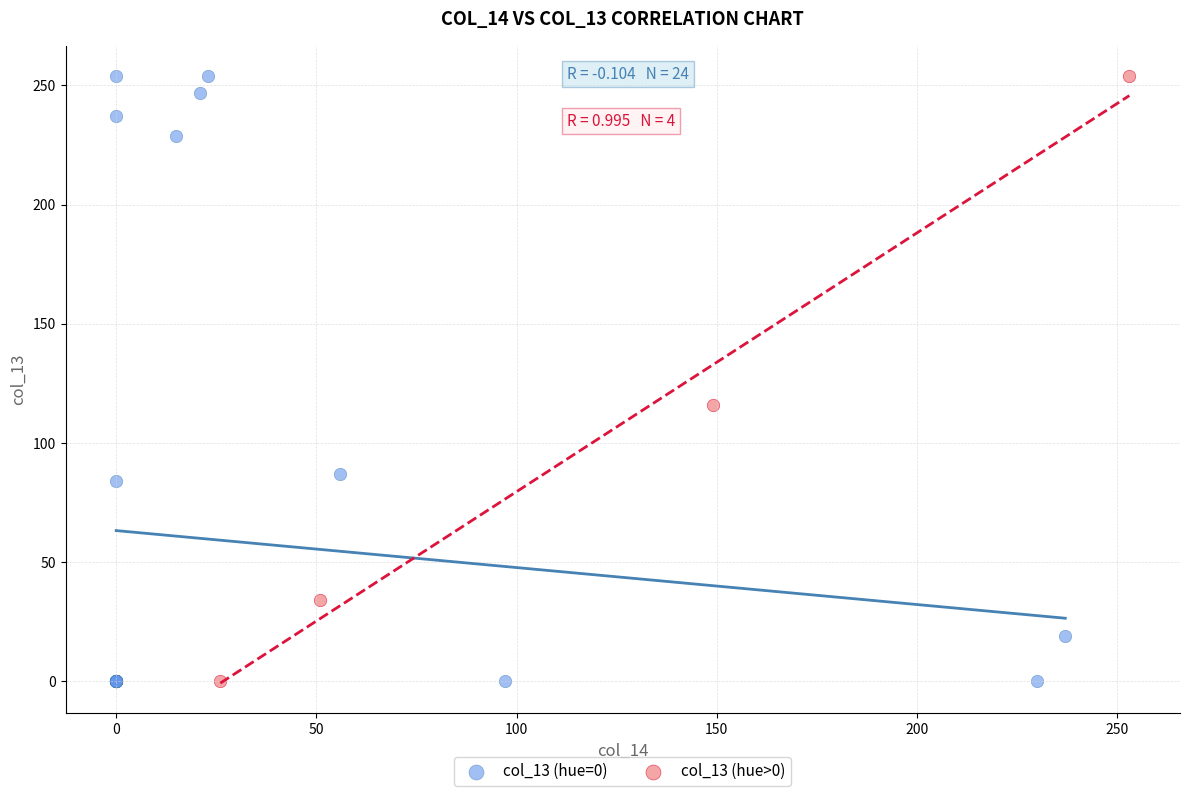

What are all the series names shown in the legend?

col_13 (hue=0), col_13 (hue>0)